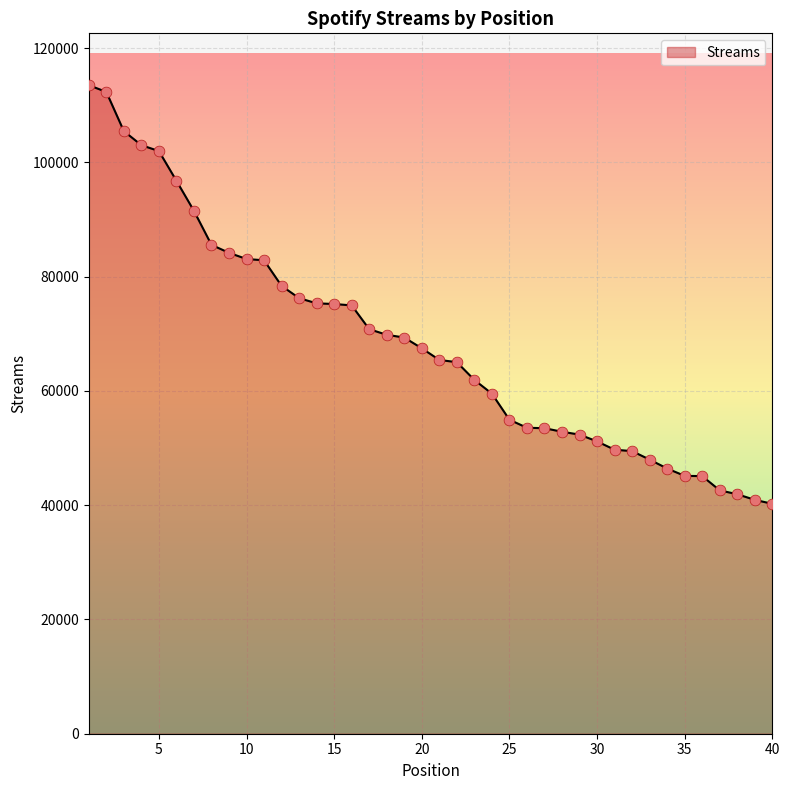

What is the maximum value shown in the chart?

113510